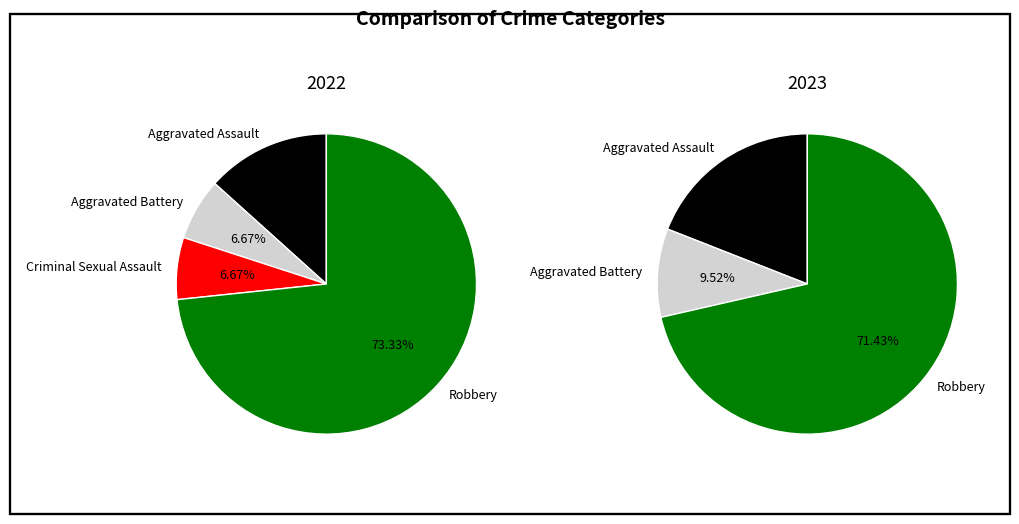

Is the sum of values_2023 and values_2022 greater than half?

No